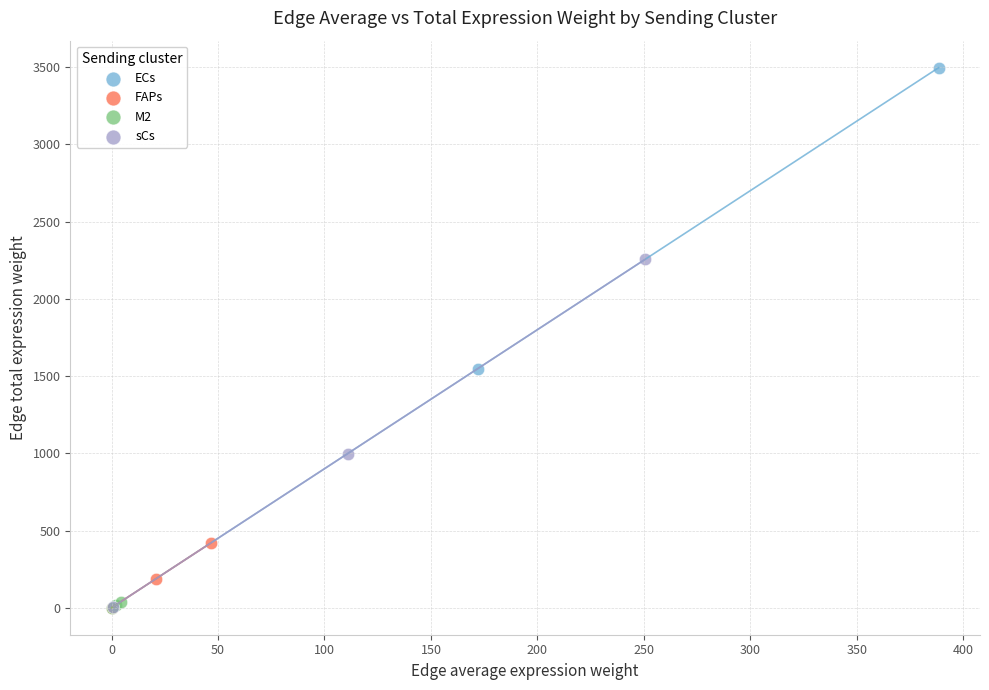

Which series has the widest spread of Y values?

ECs